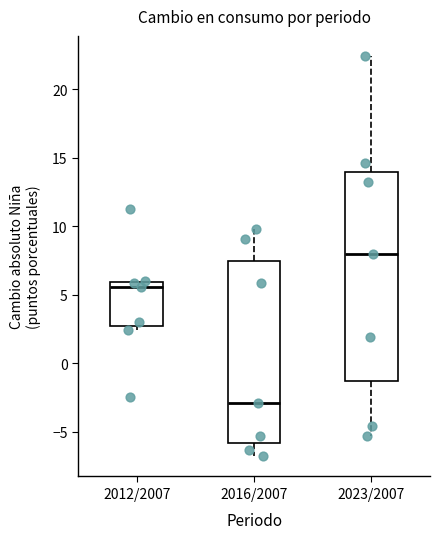

Which box has the lowest median line?

2016/2007